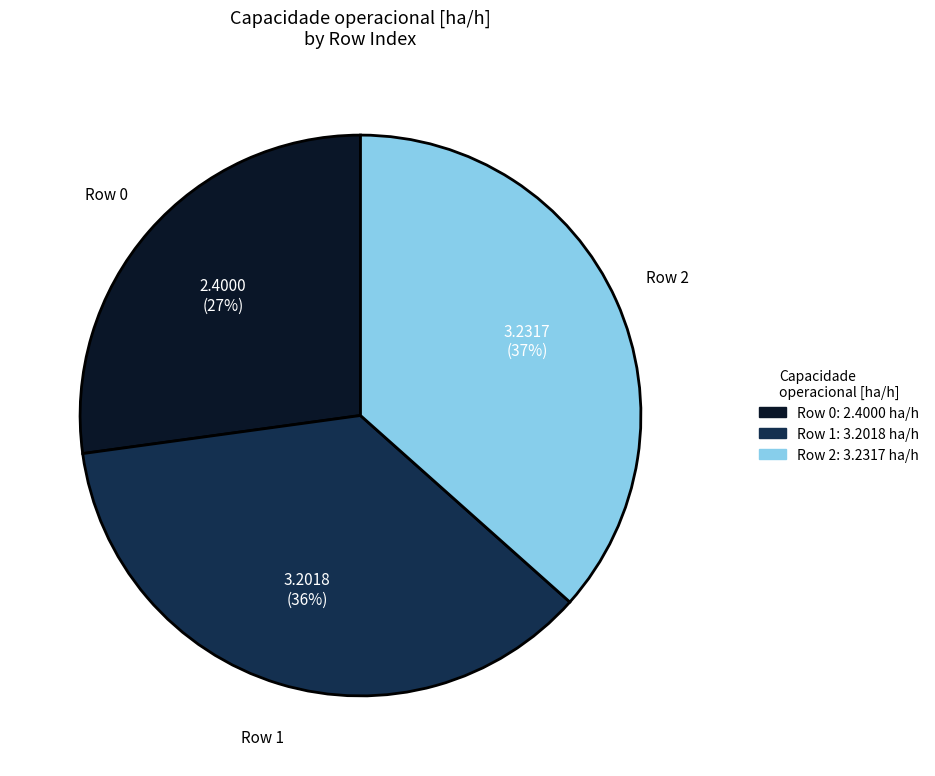

Does any single category account for the majority?

No